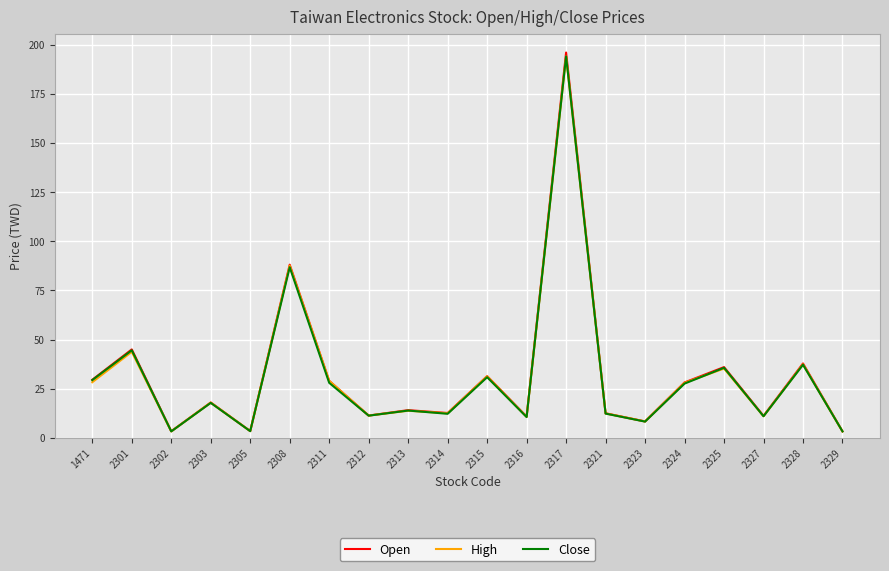

What is the difference between the maximum and minimum values in the Close series?

190.7